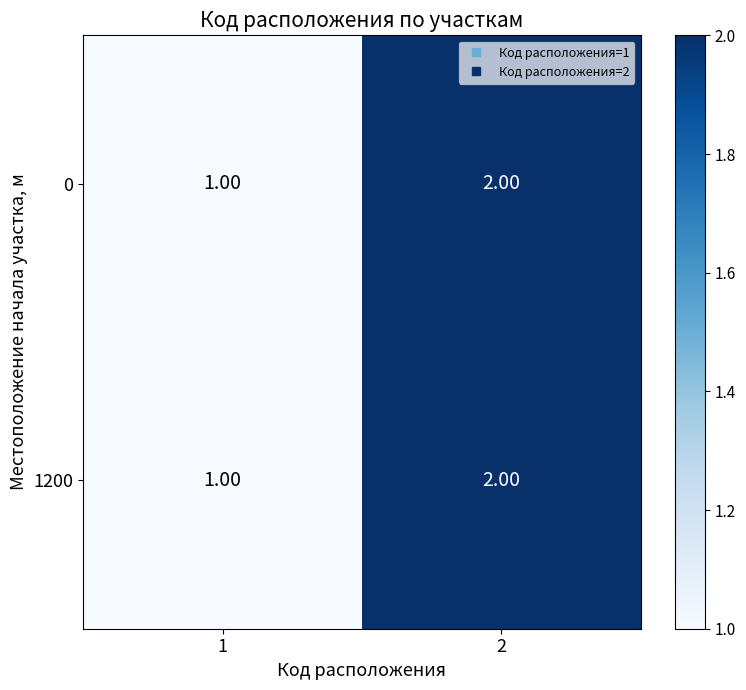

How many distinct data groups are displayed?

2